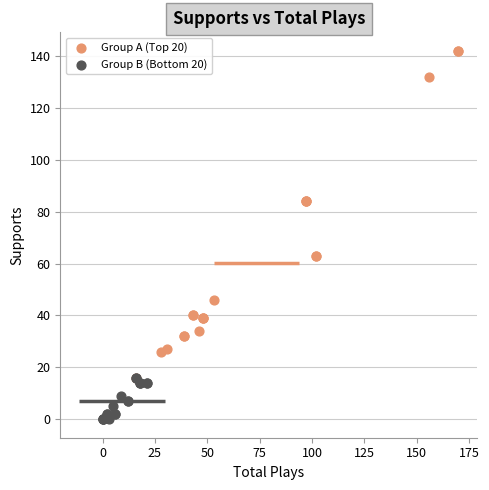

Which series contains the lowest Y value?

Group B (Bottom 20)